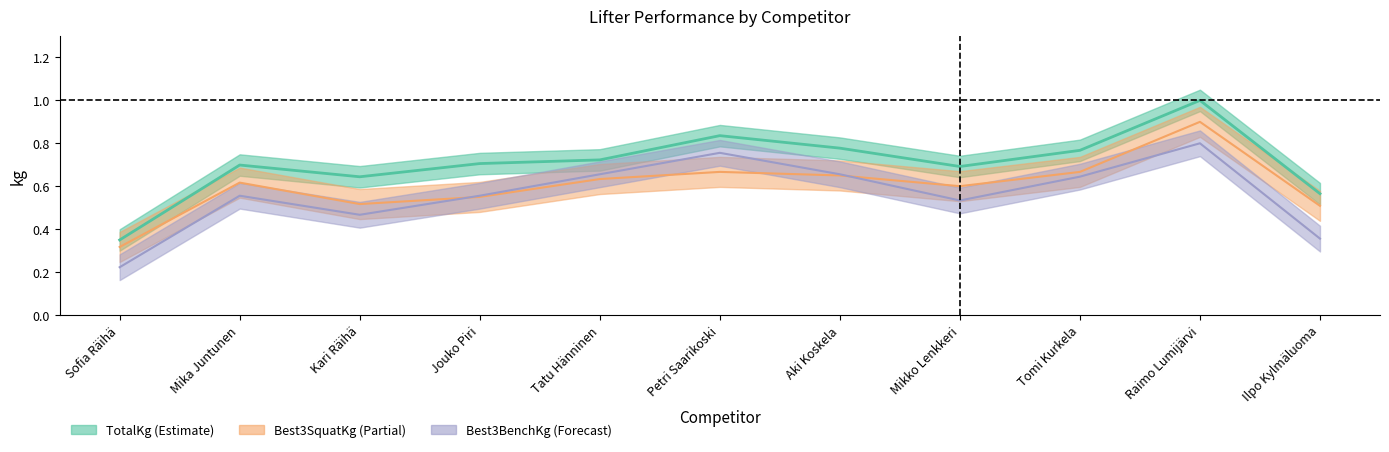

Which has a higher value, Kari Räihä or Petri Saarikoski?

Petri Saarikoski